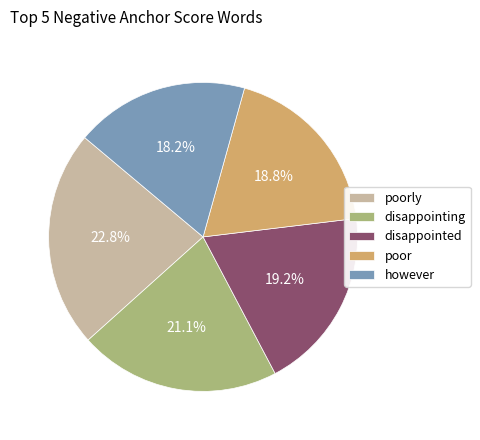

Does poorly represent more than half of the total?

No